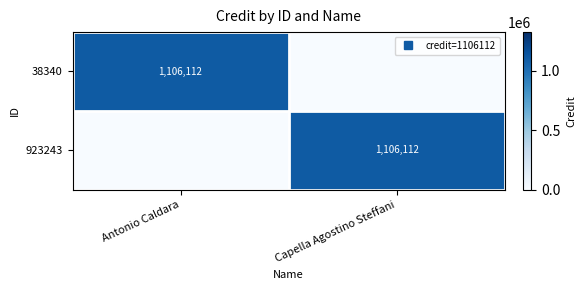

Is the value of 923243 at Antonio Caldara greater than the value of 38340 at Antonio Caldara?

No